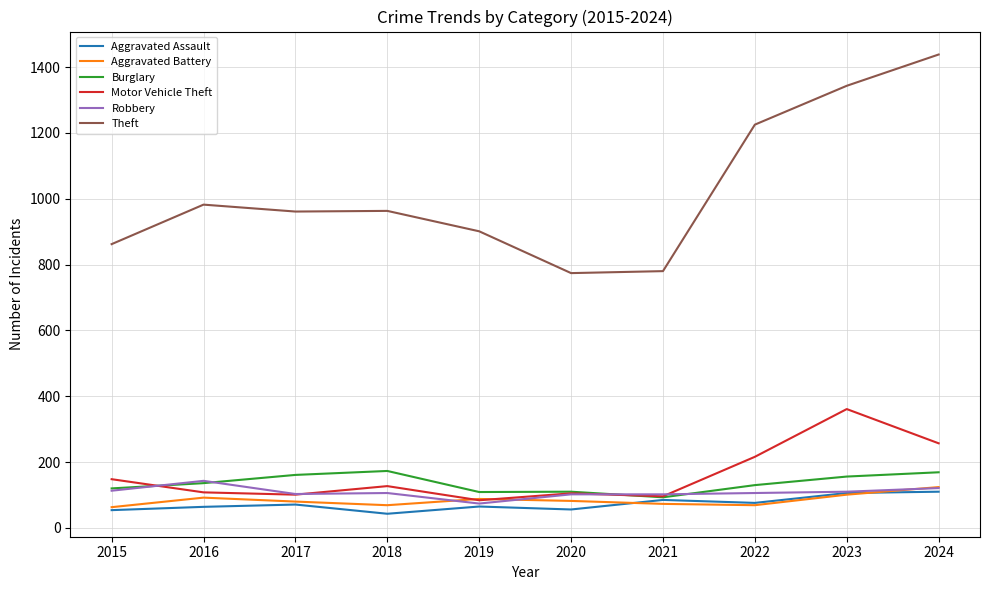

Does the chart have visible grid lines?

Yes